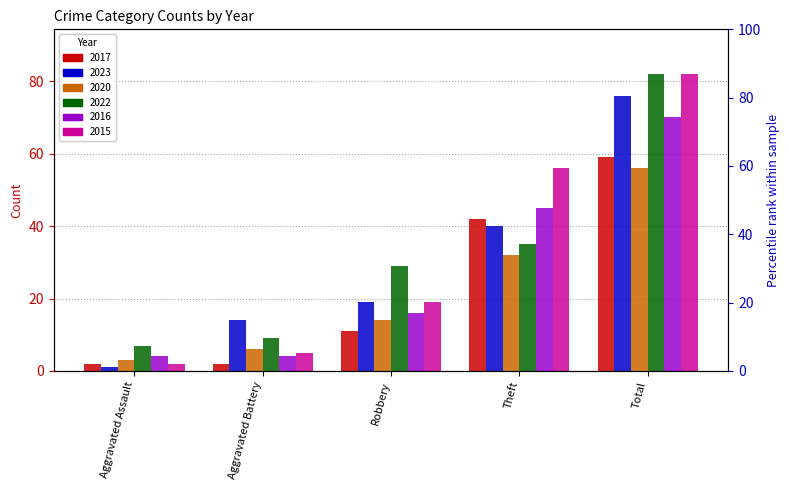

What is the value of the 2023 bar at the 2nd from the left?

14